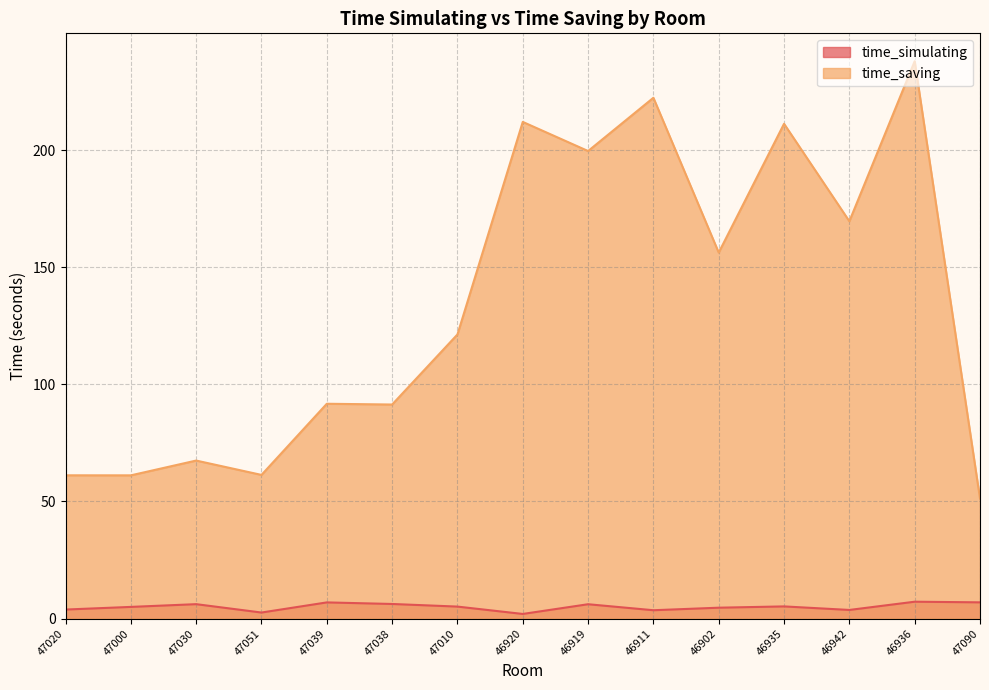

At which category is the sum across all series the highest?

46936